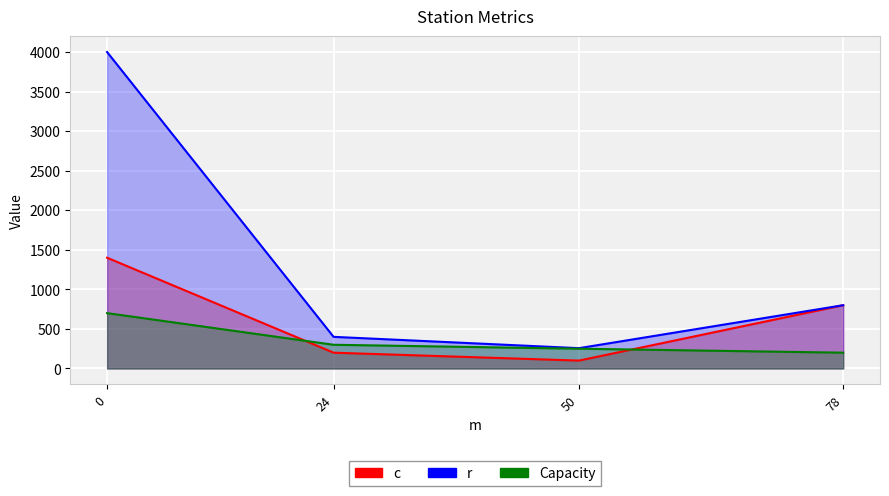

What is the label of the 3rd point from the left?

50